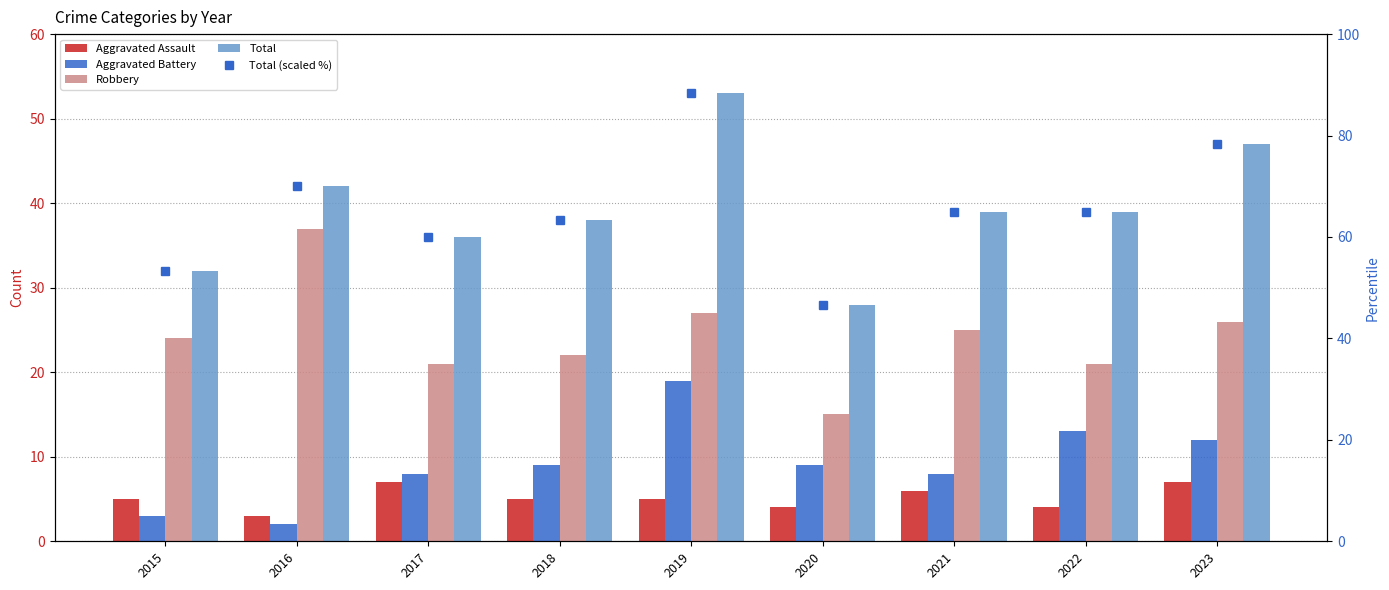

Is it true that Aggravated Assault equals 3.2 at 2015?

False